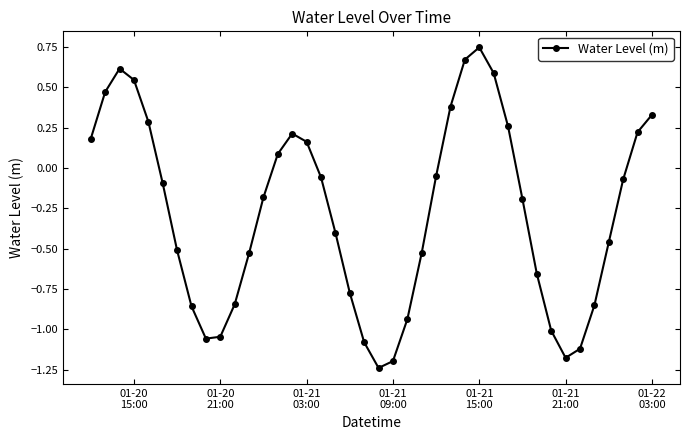

What is the sum of all values?

-11.2